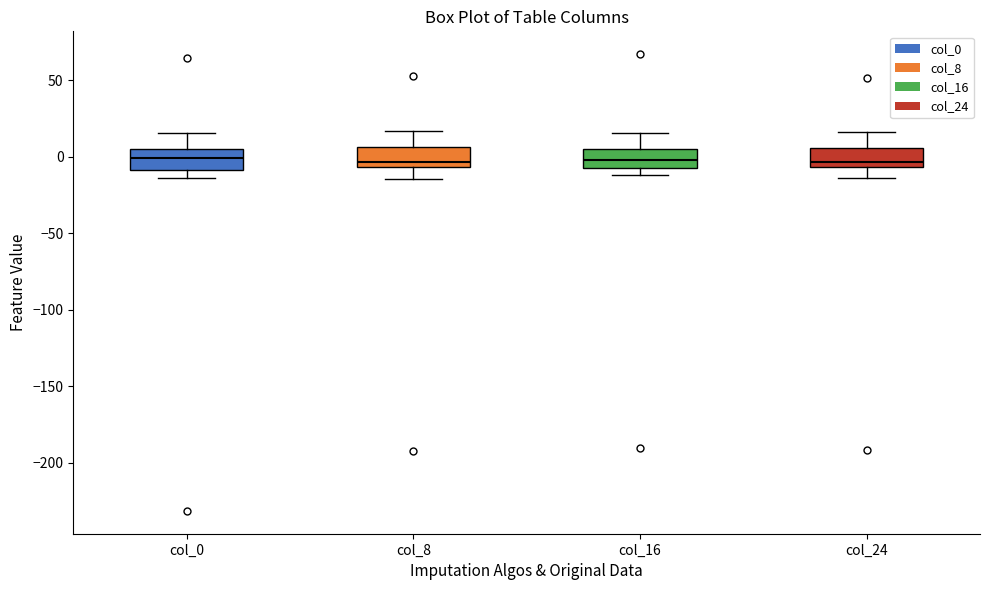

Reading left to right, transcribe this box plot: for each box, give where its median line is, the range the box spans, and where its two whiskers end, as read against the y-axis. The values are not printed on the chart, so give them approximately, as read against the axis.

col_0: median 0, box -10 to 5, whiskers -15 to 15
col_8: median -5 (just above the box's lower edge), box -5 to 5, whiskers -15 to 15
col_16: median 0, box -5 to 5, whiskers -10 to 15
col_24: median -5 (just above the box's lower edge), box -5 to 5, whiskers -15 to 15